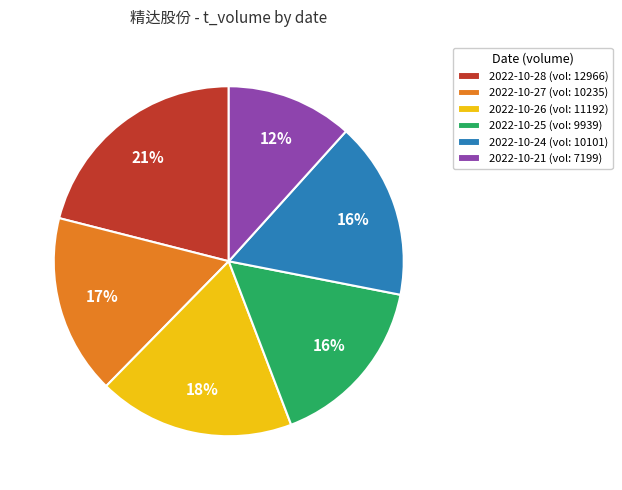

Approximately how many times larger is the value at 2022-10-25 (vol: 9939) compared to 2022-10-28 (vol: 12966)?

0.8